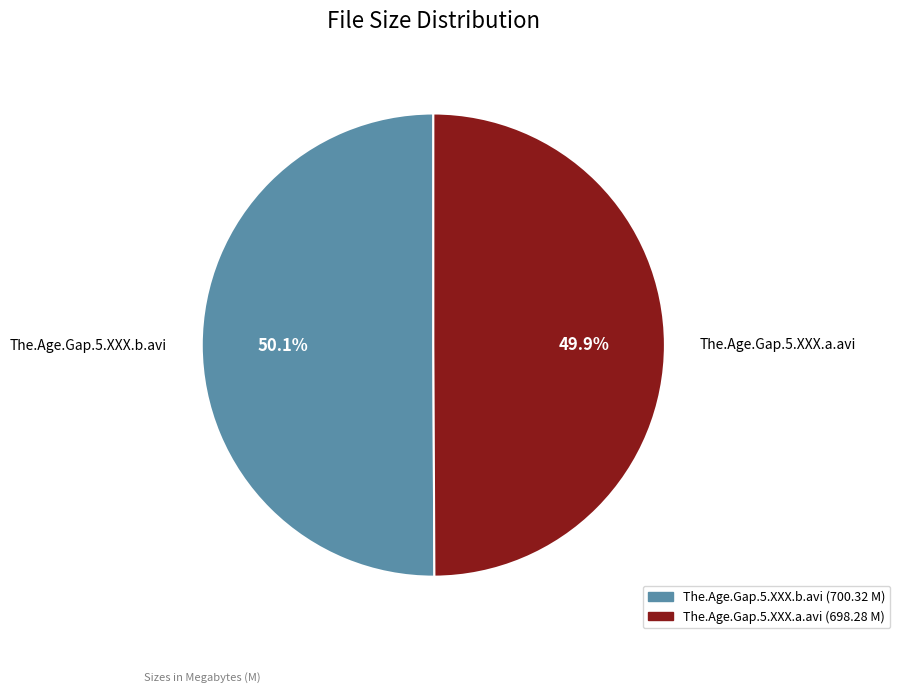

To the nearest percent, what percentage of the pie is The.Age.Gap.5.XXX.a.avi?

50%